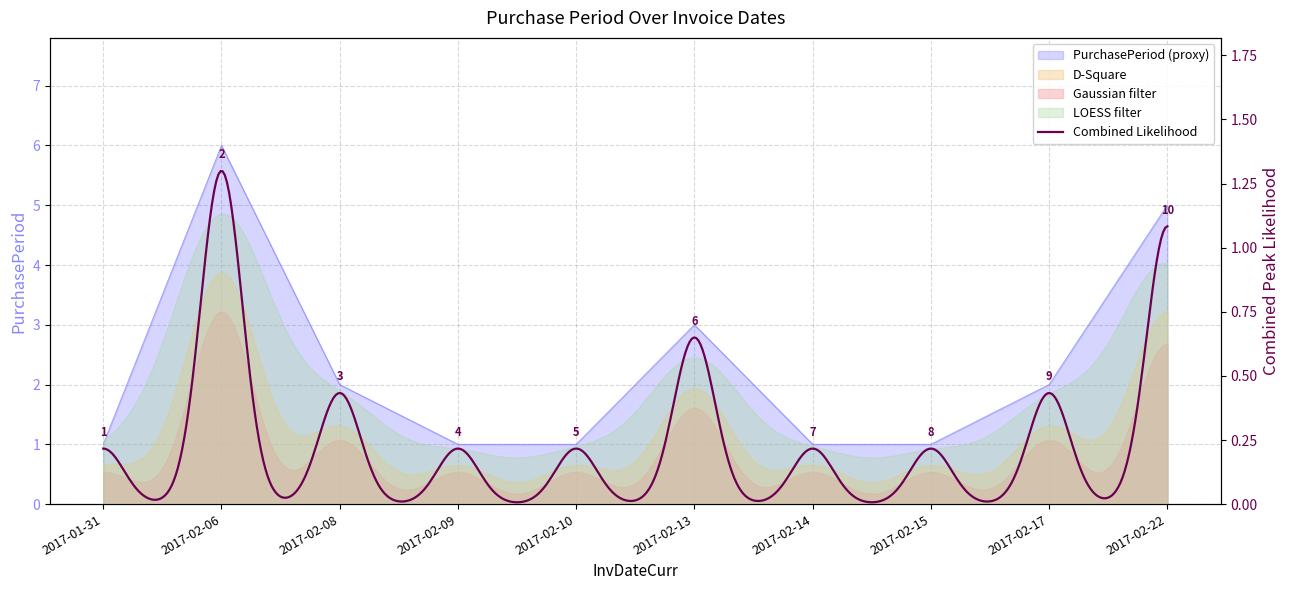

Is it true that the value at 2017-02-10 is 1?

False